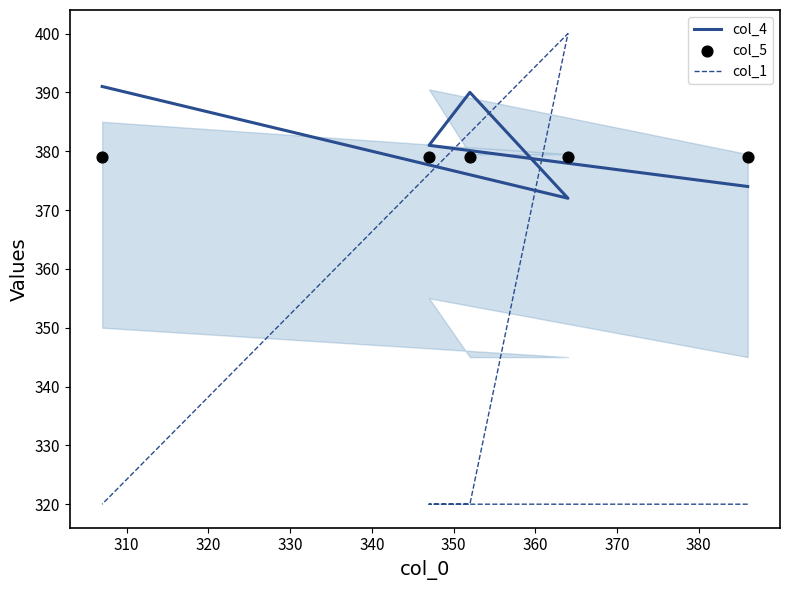

Which series has the largest Y range (max minus min)?

col_1